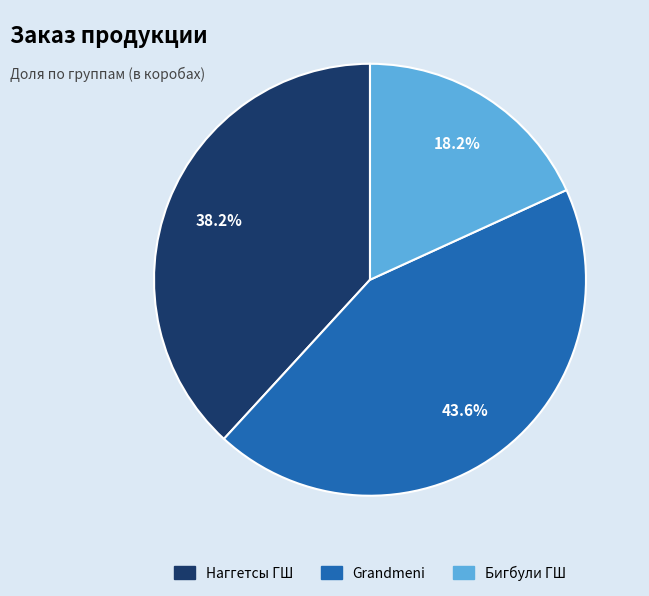

True or false: Наггетсы ГШ accounts for 47% of the total.

False